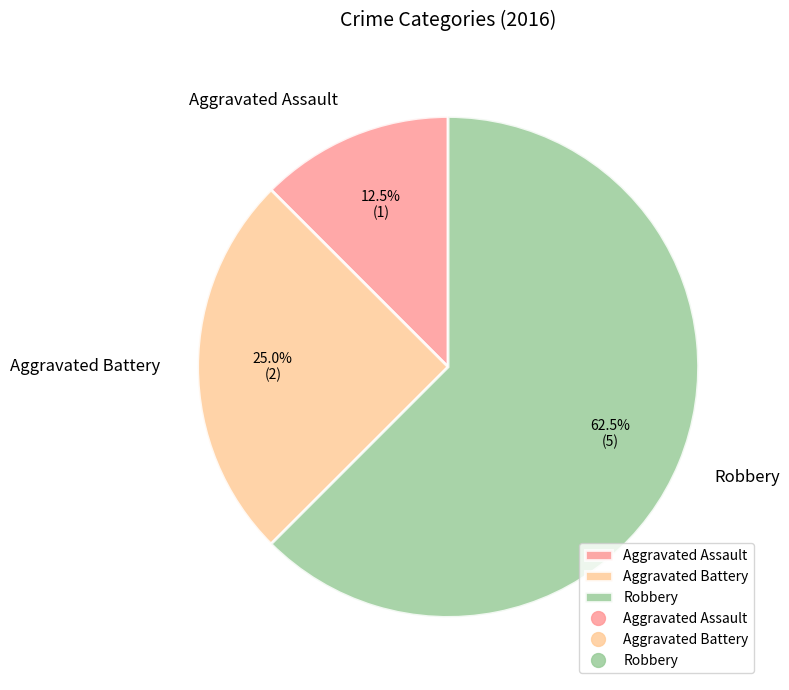

To the nearest percent, what is the difference between the Aggravated Assault and Robbery slice percentages?

50%